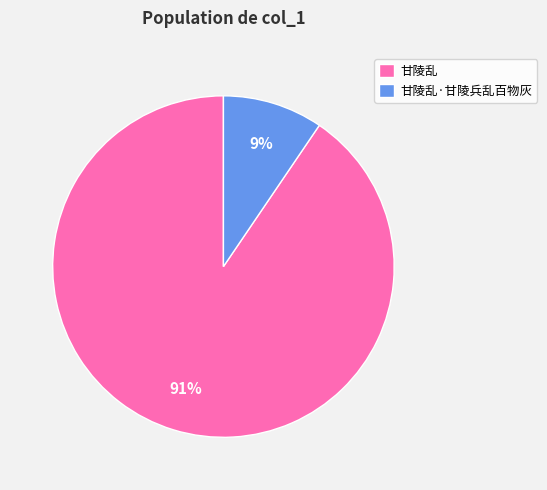

Is the sum of 甘陵乱·甘陵兵乱百物灰 and 甘陵乱 greater than half?

Yes